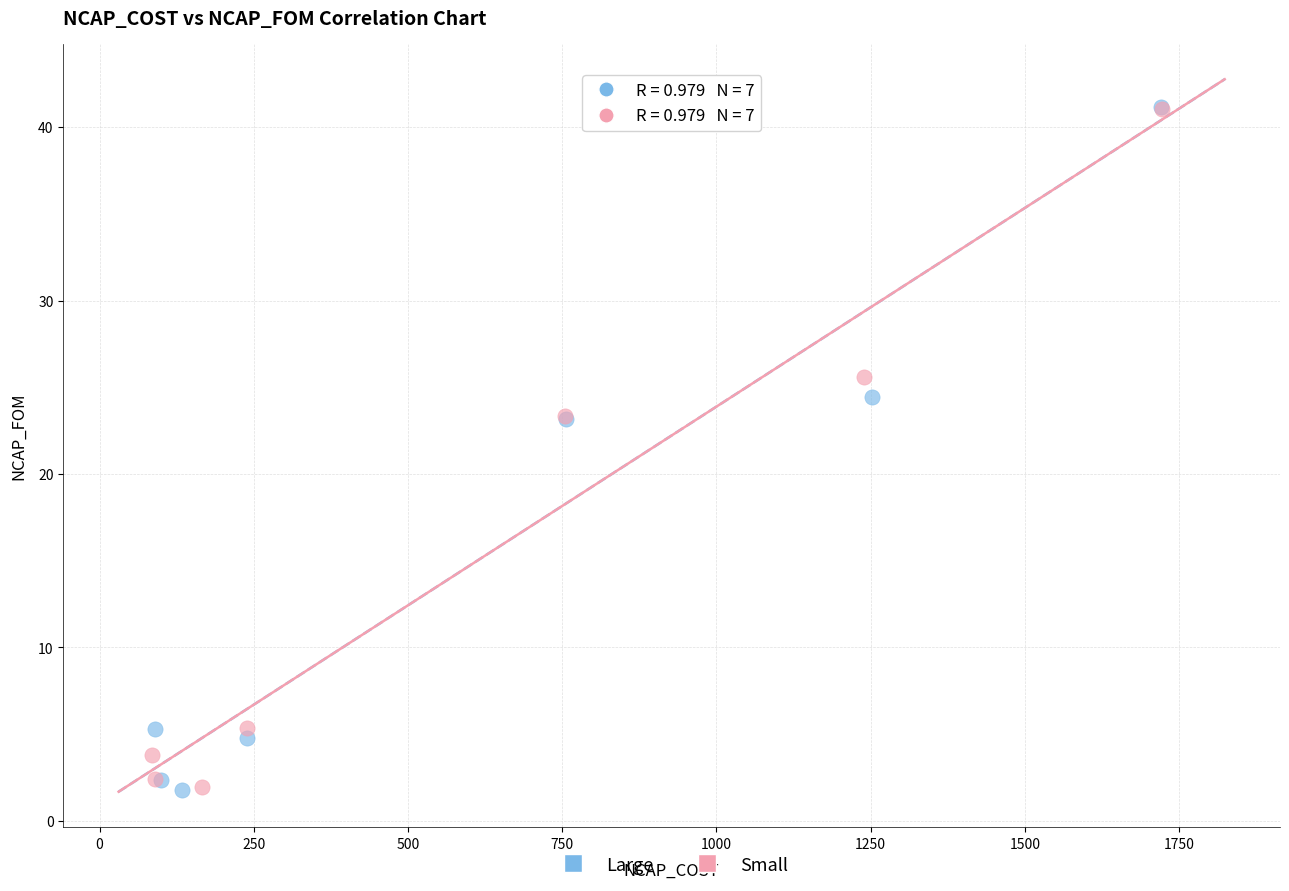

Which series has the largest Y range (max minus min)?

Large